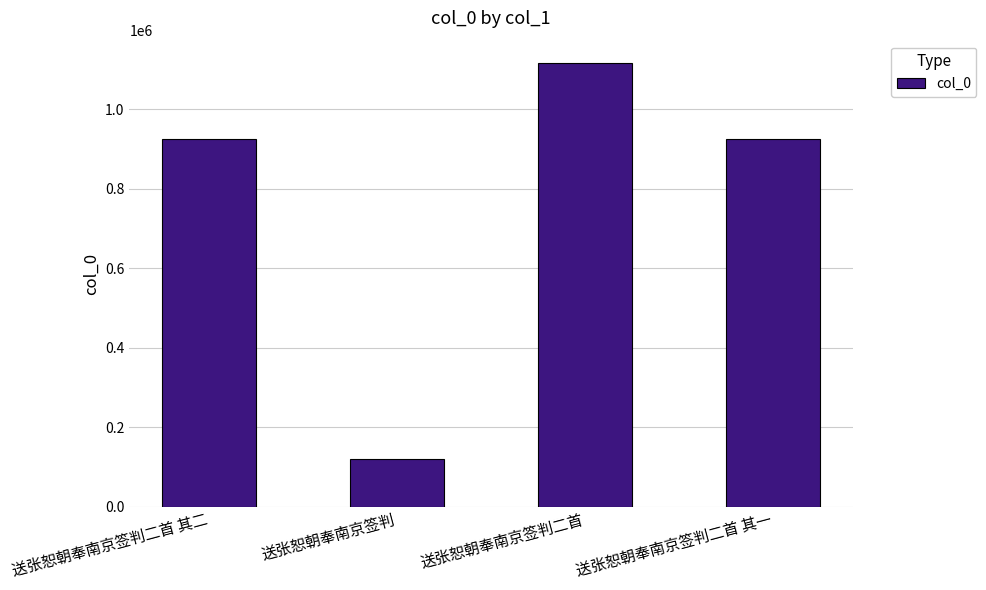

What is the greatest value displayed?

1117072